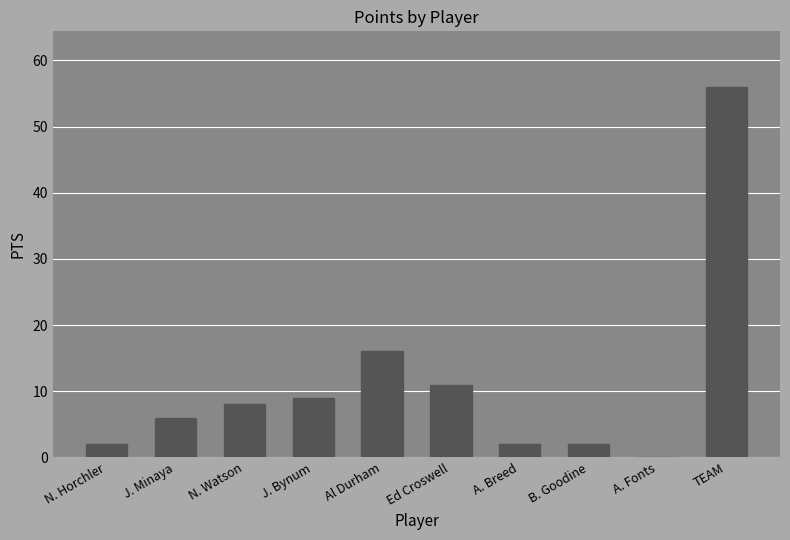

What is the greatest value displayed?

56